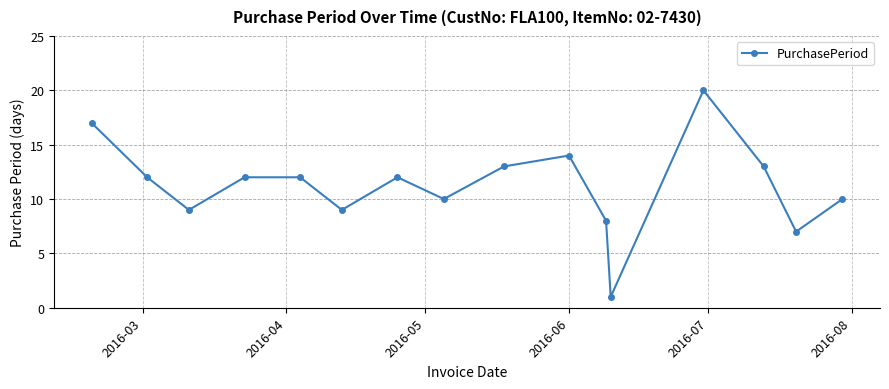

What is the value of the 4th point from the left?

12